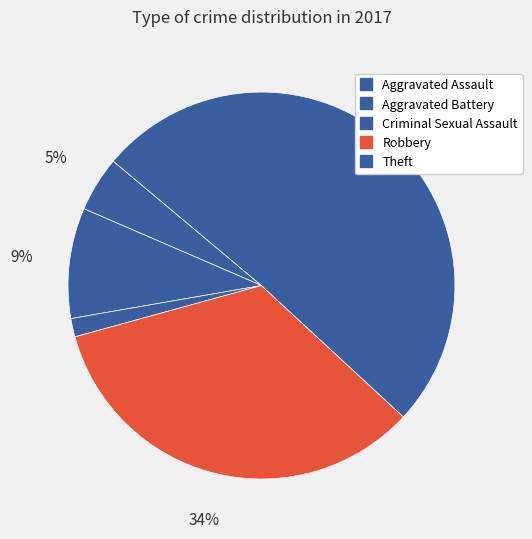

True or false: Robbery accounts for 40% of the total.

False